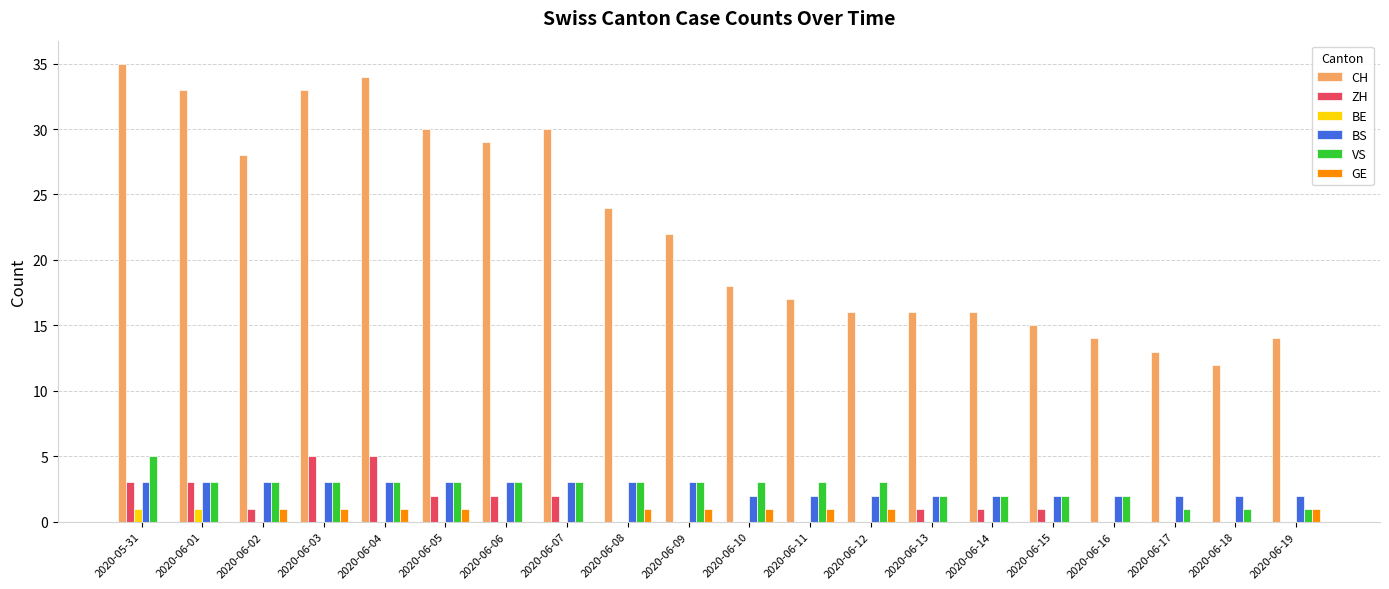

What is the maximum value shown in the chart?

35